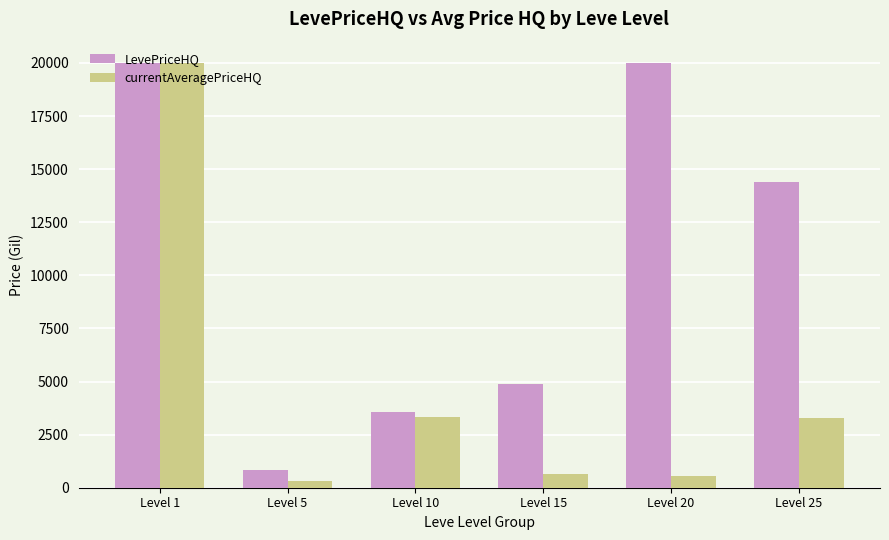

Where does the LevePriceHQ series first go above 14378?

Level 1